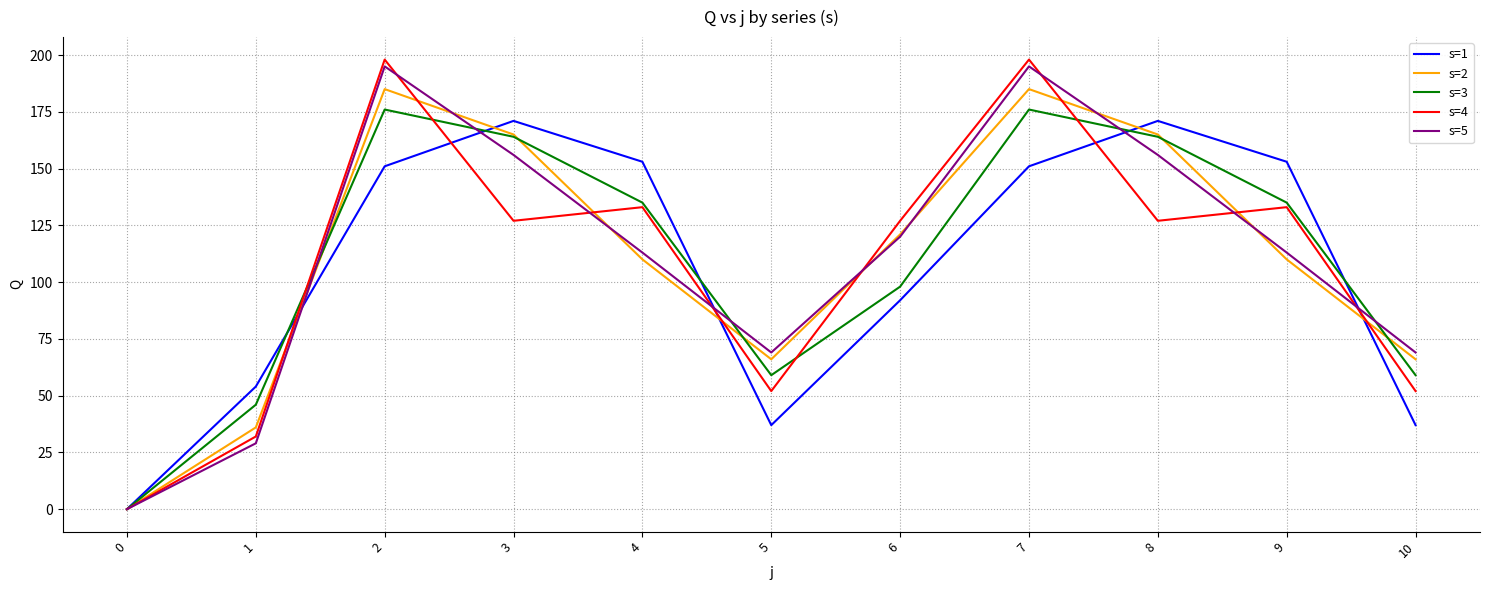

True or false: s=2 has a value of 165 at 8.

True